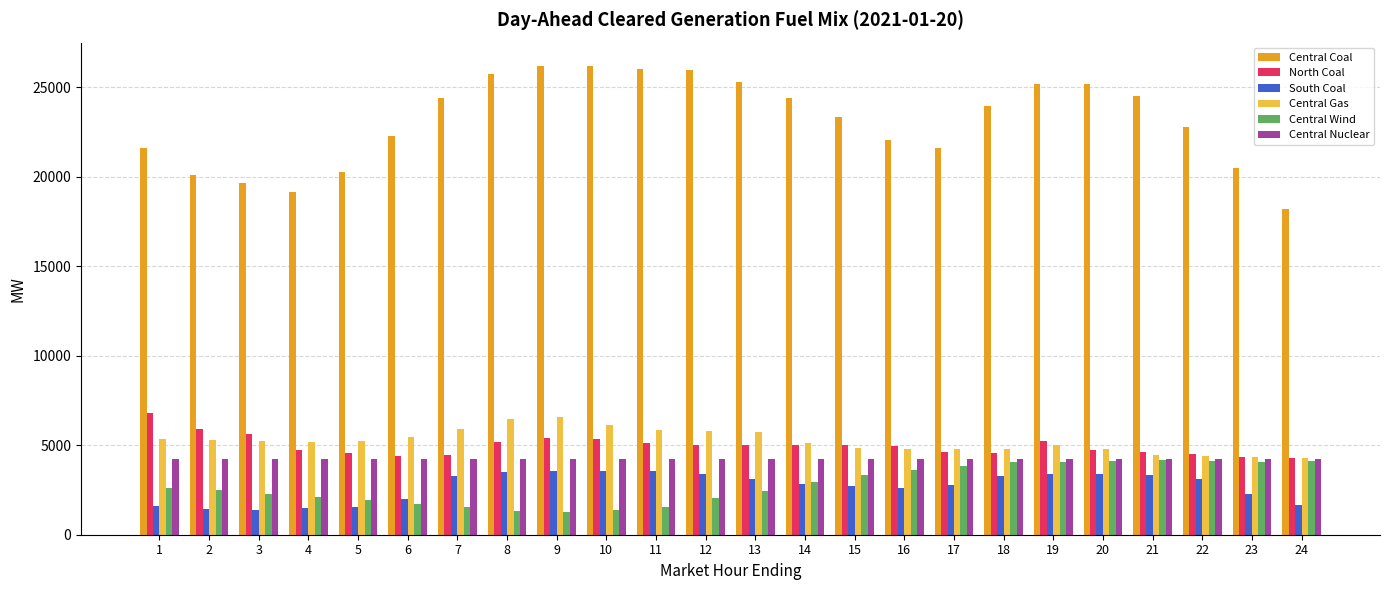

Which series has the largest range (max minus min)?

Central Coal